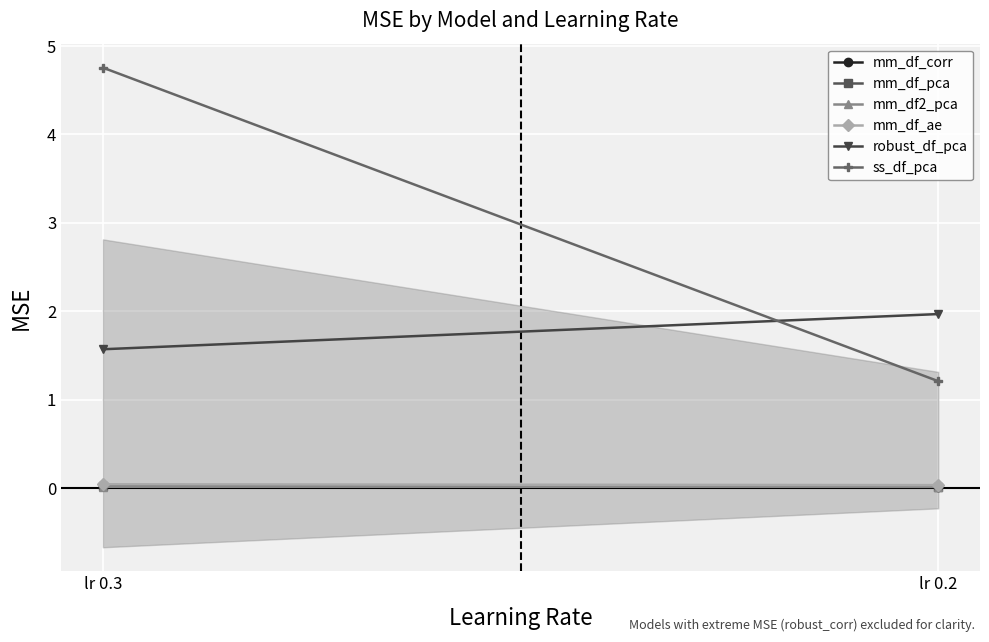

At how many categories does at least one series exceed 3?

1